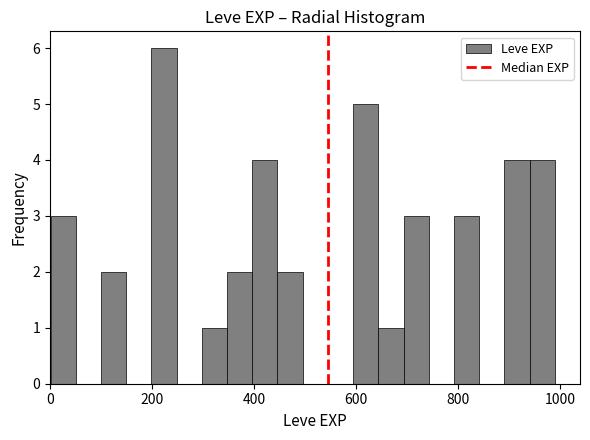

Around what value on the x-axis is the tallest bar? Give the approximate position of its centre, as read against the axis.

220